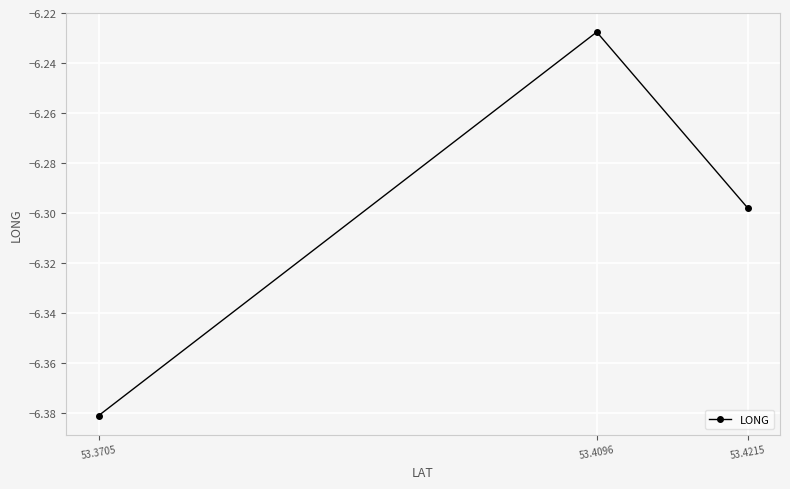

At which category does the chart reach its minimum across all series?

53.3705